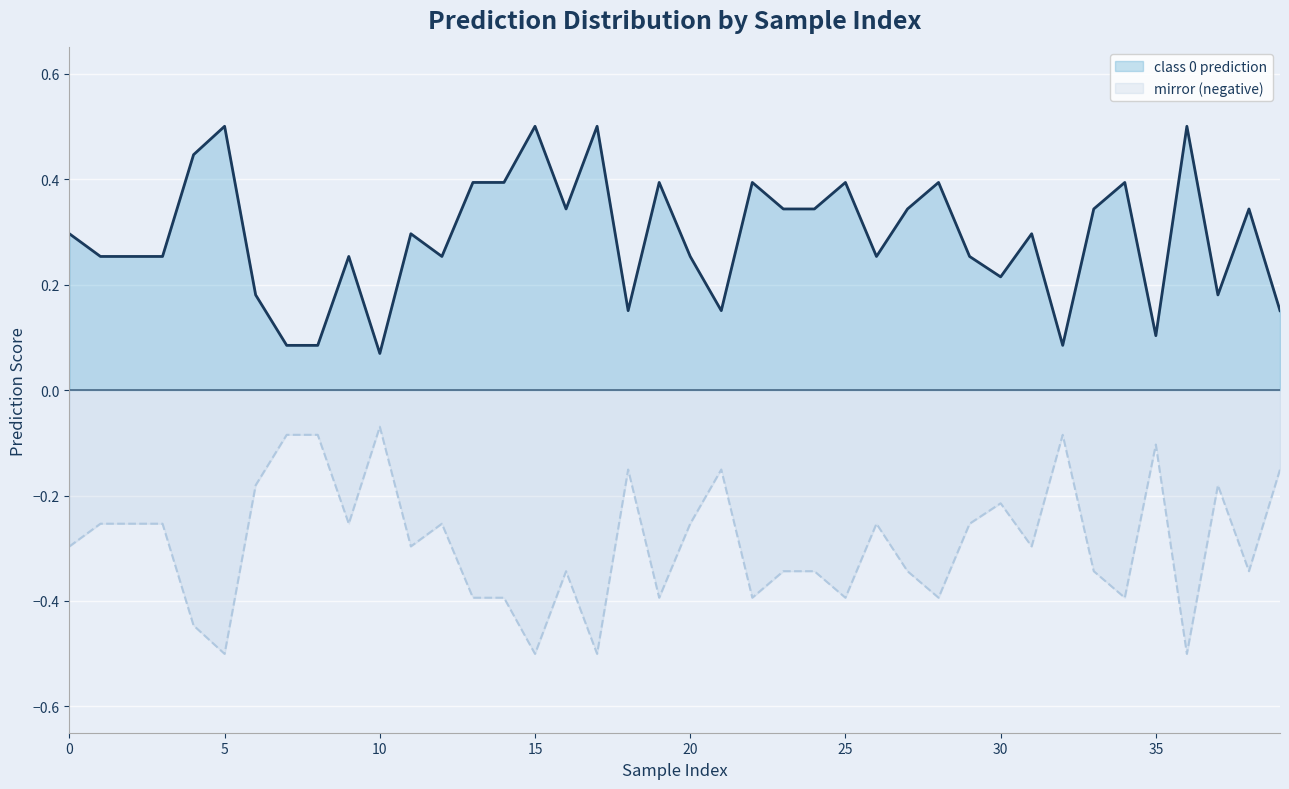

The value of mirror (negative) at 28 is -0.4. True or false?

True